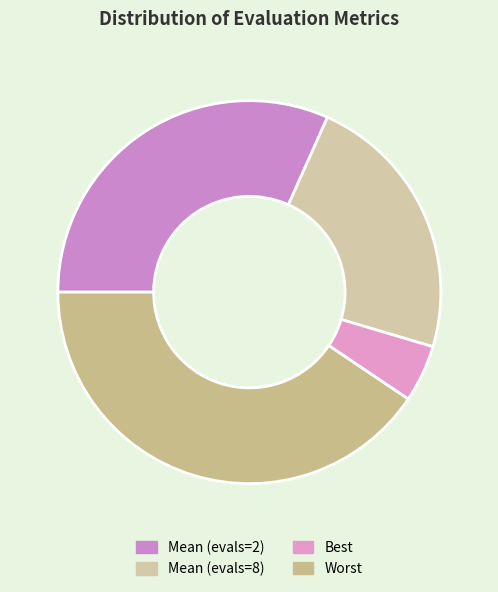

Is there a majority slice in this chart?

No